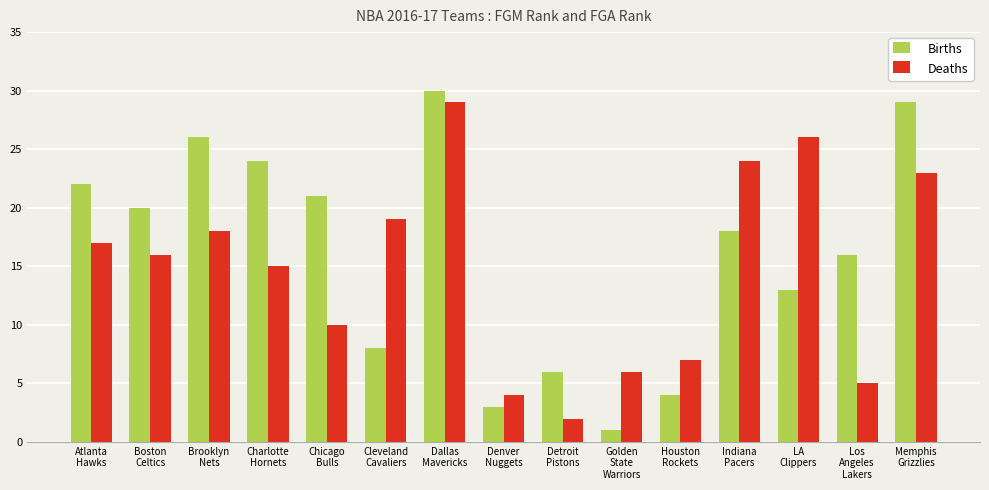

Reading right to left, what are all the values shown in this chart?

Births: Memphis
Grizzlies=29	Los
Angeles
Lakers=16	LA
Clippers=13	Indiana
Pacers=18	Houston
Rockets=4	Golden
State
Warriors=1	Detroit
Pistons=6	Denver
Nuggets=3	Dallas
Mavericks=30	Cleveland
Cavaliers=8	Chicago
Bulls=21	Charlotte
Hornets=24	Brooklyn
Nets=26	Boston
Celtics=20	Atlanta
Hawks=22
Deaths: Memphis
Grizzlies=23	Los
Angeles
Lakers=5	LA
Clippers=26	Indiana
Pacers=24	Houston
Rockets=7	Golden
State
Warriors=6	Detroit
Pistons=2	Denver
Nuggets=4	Dallas
Mavericks=29	Cleveland
Cavaliers=19	Chicago
Bulls=10	Charlotte
Hornets=15	Brooklyn
Nets=18	Boston
Celtics=16	Atlanta
Hawks=17